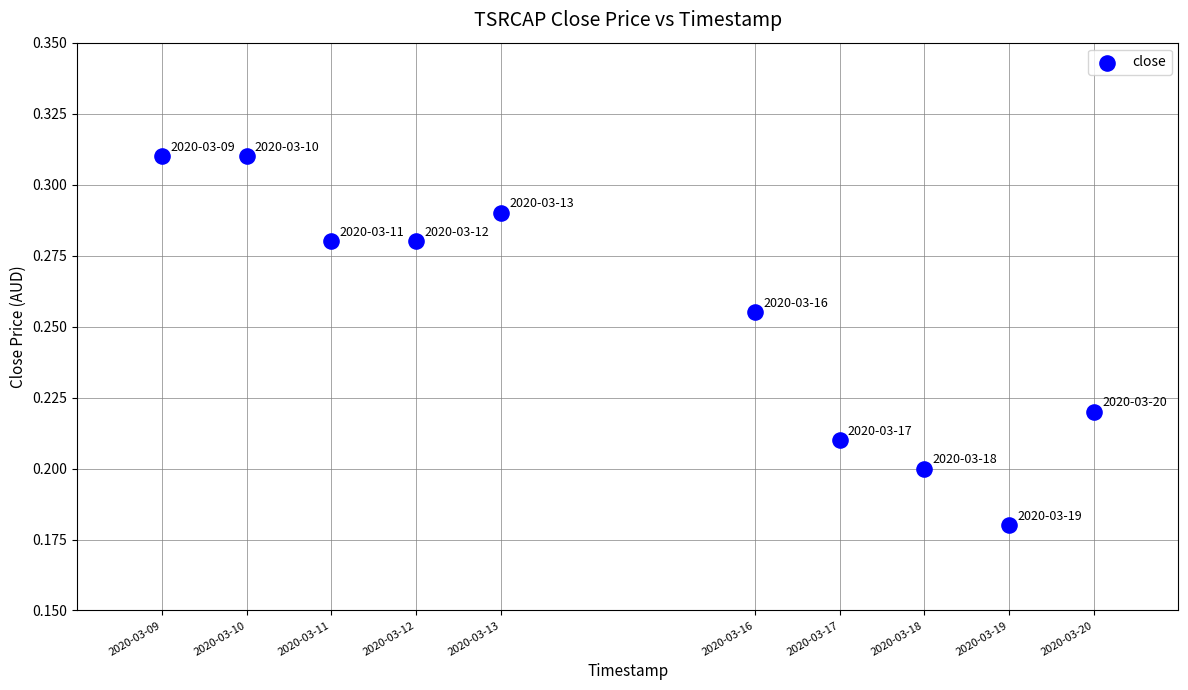

What is the range of X values (max minus min)?

950400.0